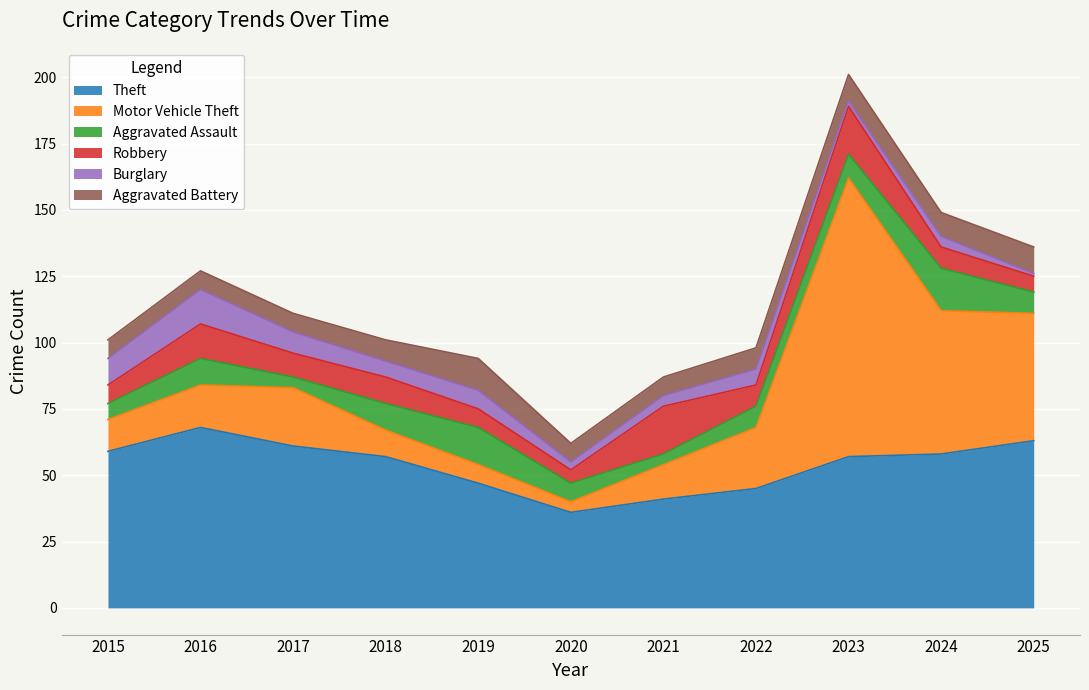

At which category is the sum across all series the highest?

2023